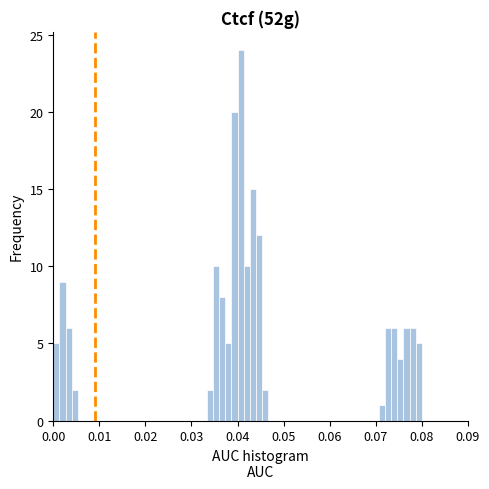

Around what value on the x-axis is the tallest bar? Give the approximate position of its centre, as read against the axis.

0.041